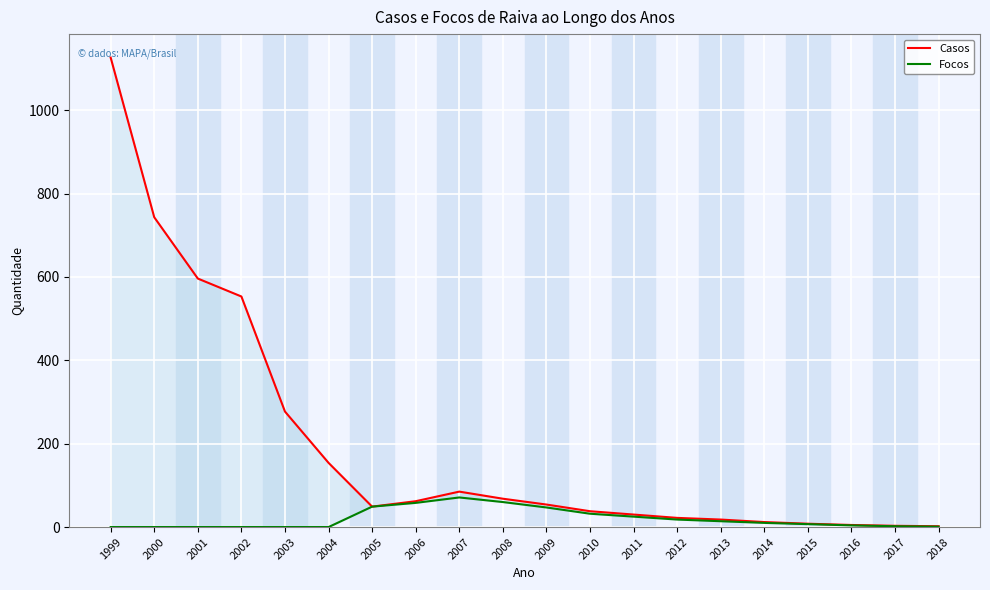

How many values in the Casos series are below 54?

10